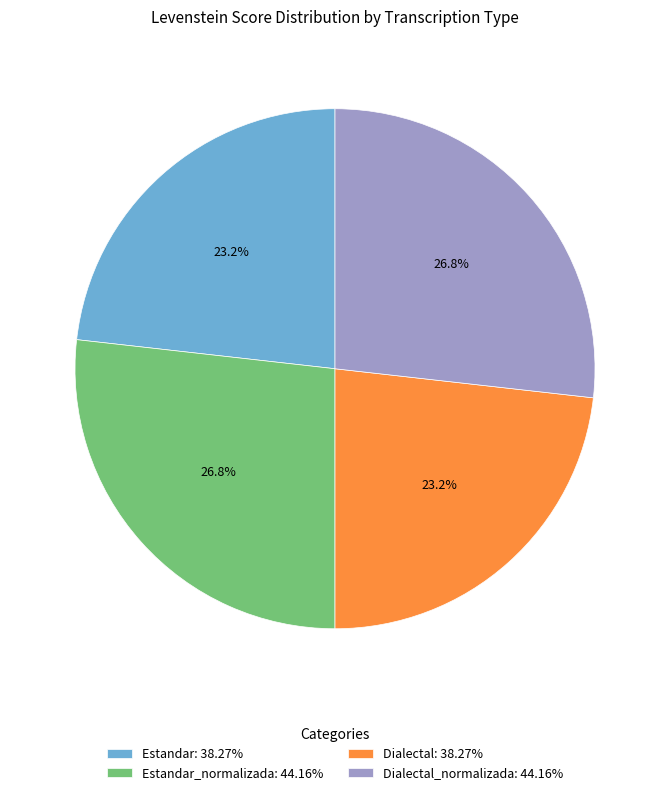

What is the ratio of the value at Estandar: 38.27% to the value at Dialectal: 38.27%?

1.0